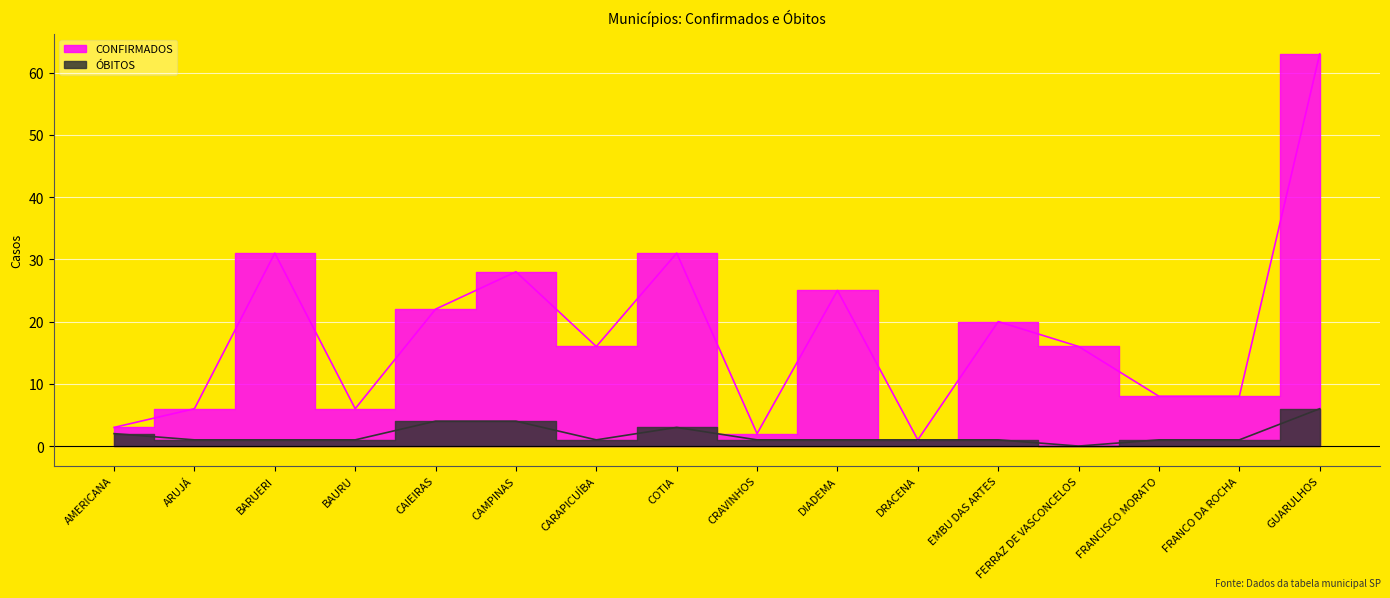

Which has a higher value, CAMPINAS or GUARULHOS?

GUARULHOS